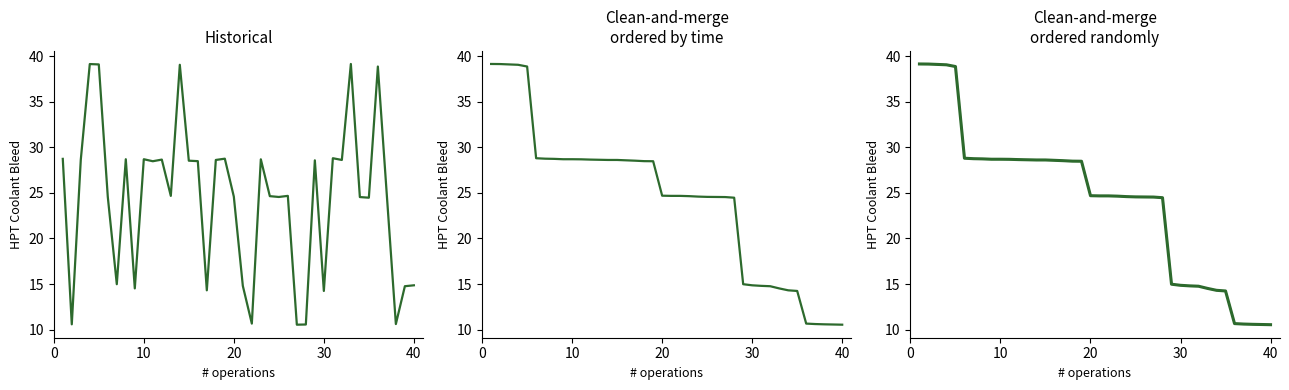

Does the chart display data point markers on the line(s)?

No